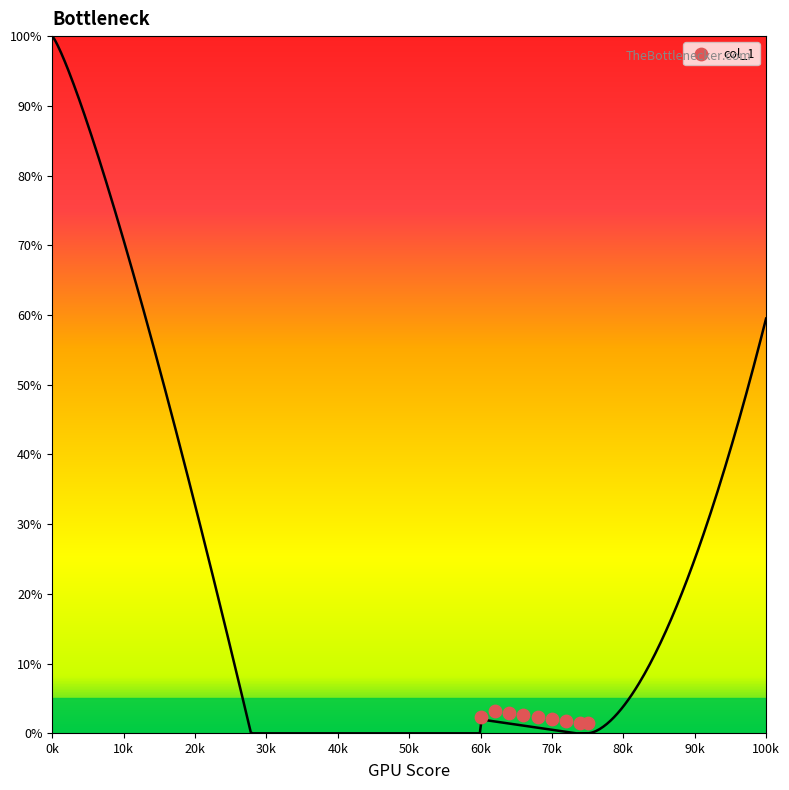

What is the range of X values (max minus min)?

15000.0